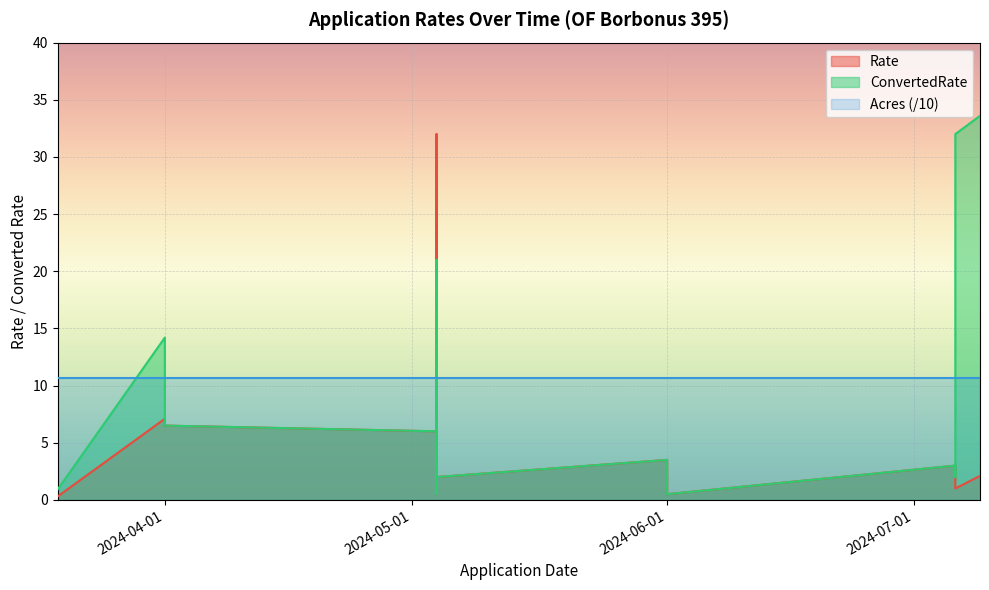

Is it true that ConvertedRate equals 0.5 at 2024-06-01?

True